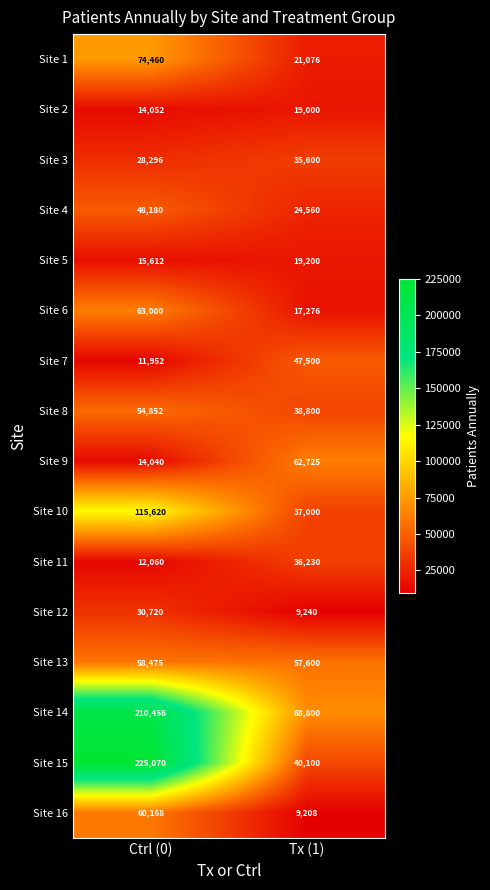

Between Ctrl (0) and Tx (1), which series saw the biggest shift?

Site 15